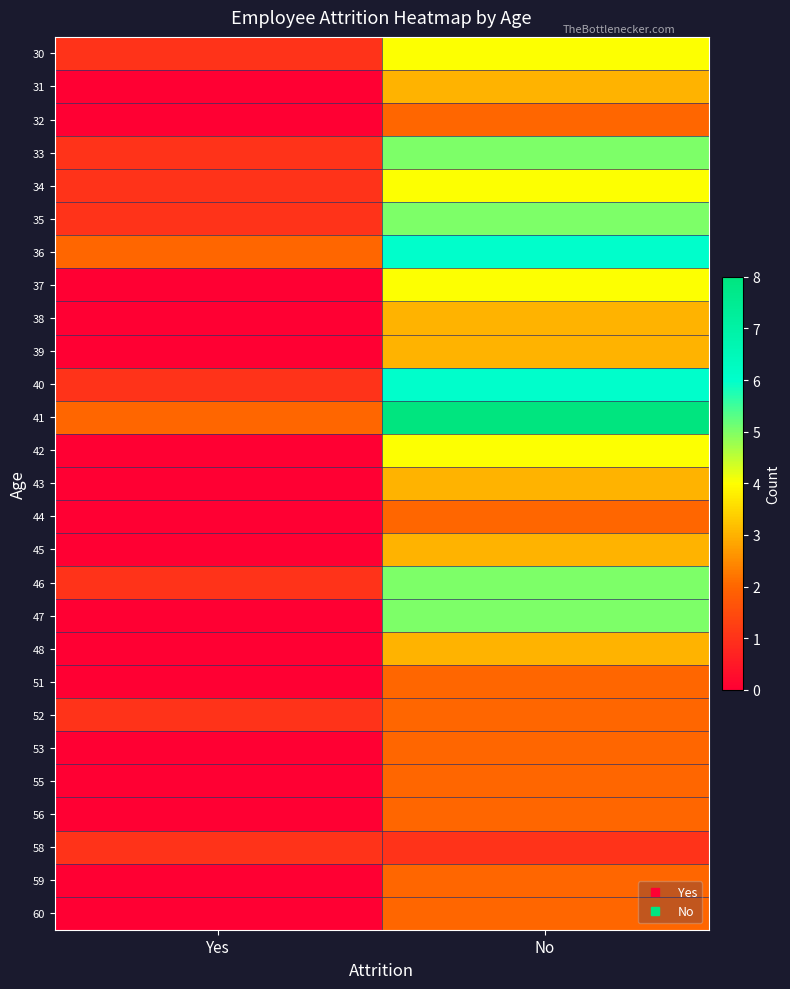

At No, list the series in order from largest to smallest.

41, 36, 40, 33, 35, 46, 47, 30, 34, 37, 42, 31, 38, 39, 43, 45, 48, 32, 44, 51, 52, 53, 55, 56, 59, 60, 58